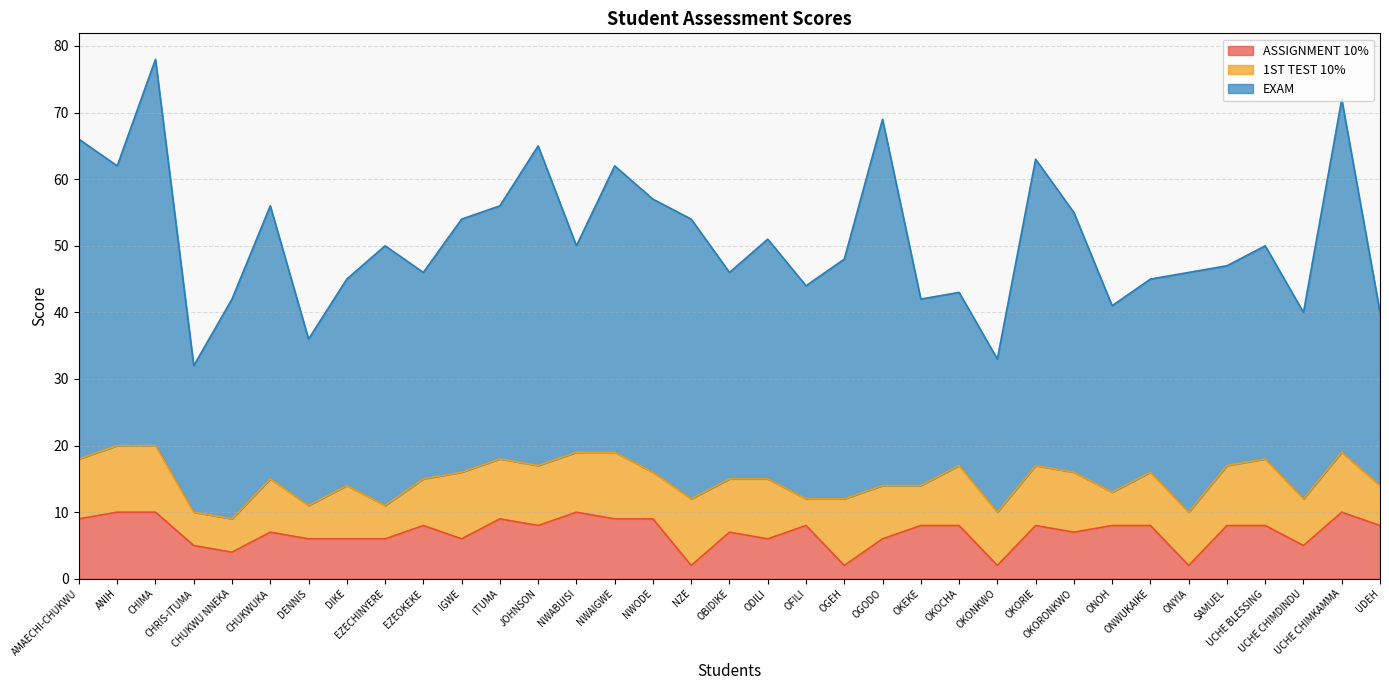

Where do 1ST TEST 10% and ASSIGNMENT 10% first cross each other?

CHUKWUKA and DENNIS